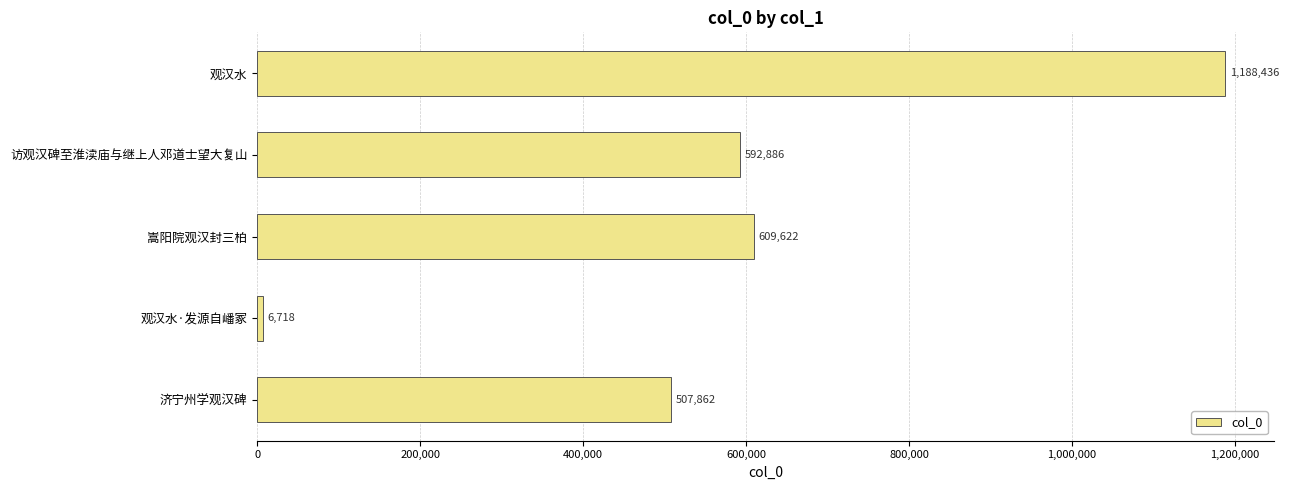

How many categories are shown in the chart?

5